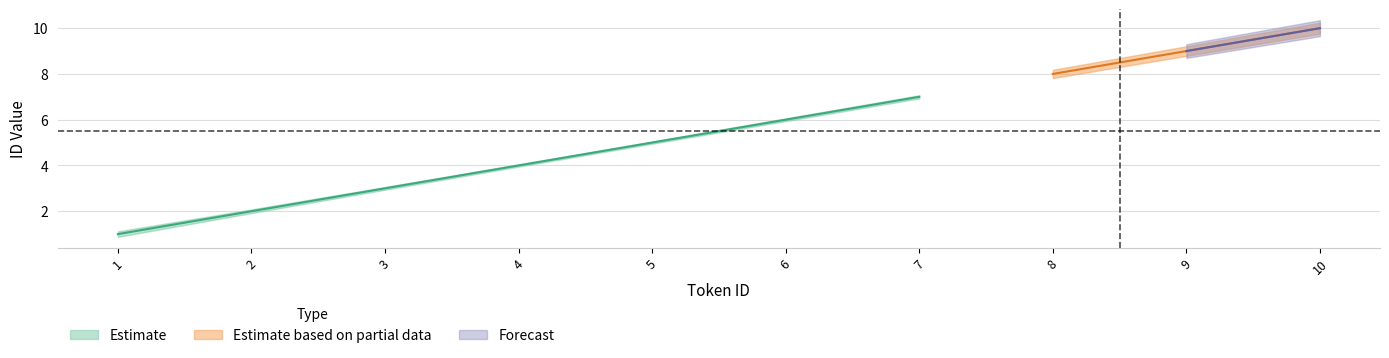

Which series has the largest total across all categories?

Estimate